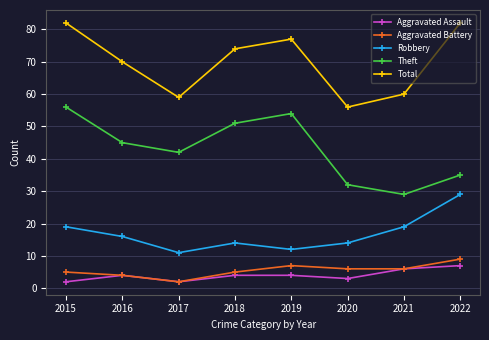

What is the difference between the highest and lowest values at 2019?

73